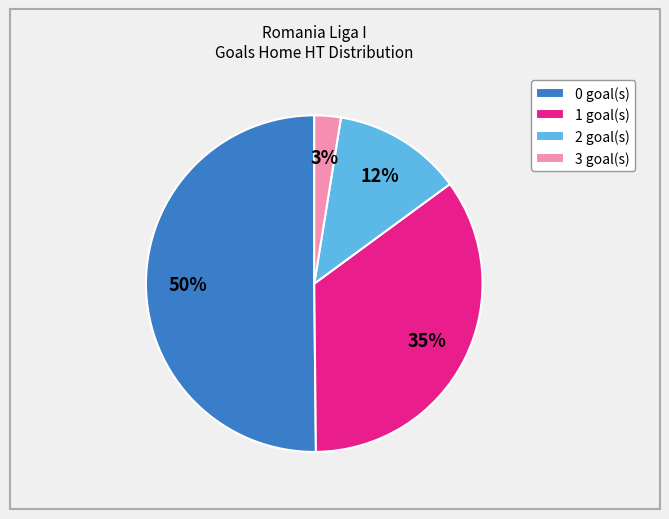

Count the number of slices in the pie.

4